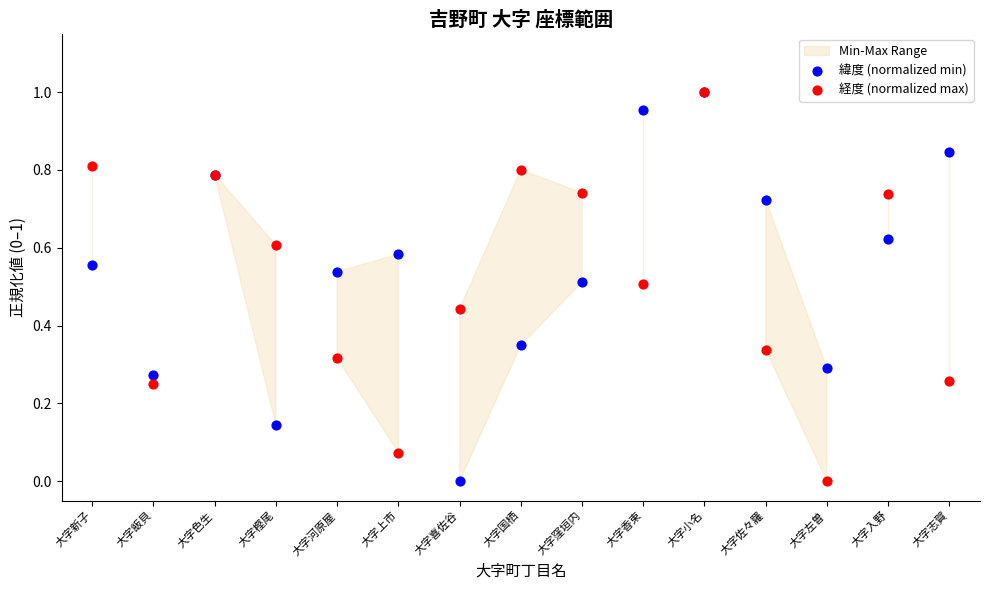

Which series reaches the maximum Y coordinate?

緯度 (normalized min)